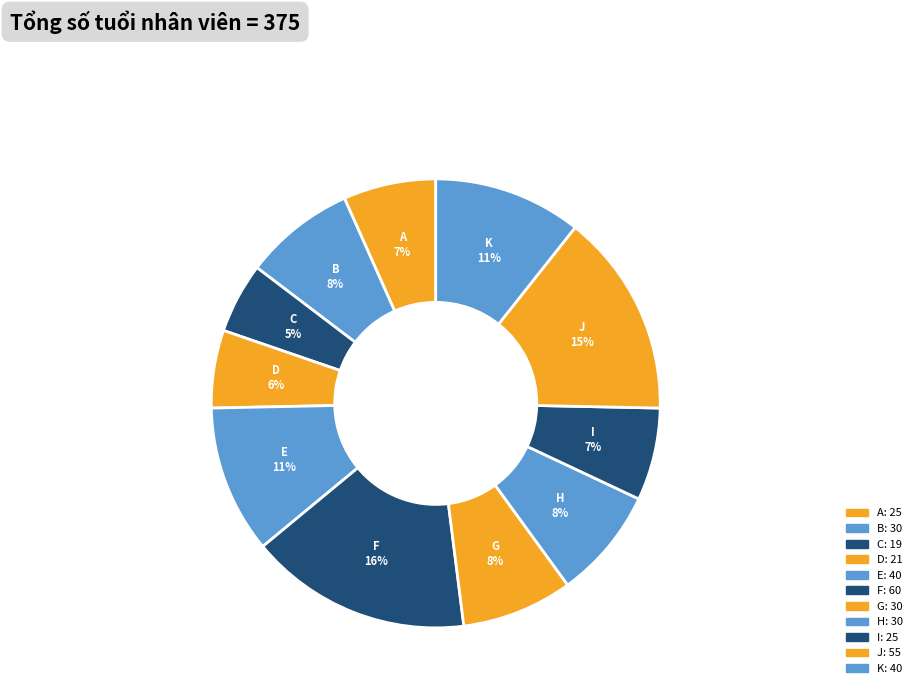

Is J the majority of the pie?

No